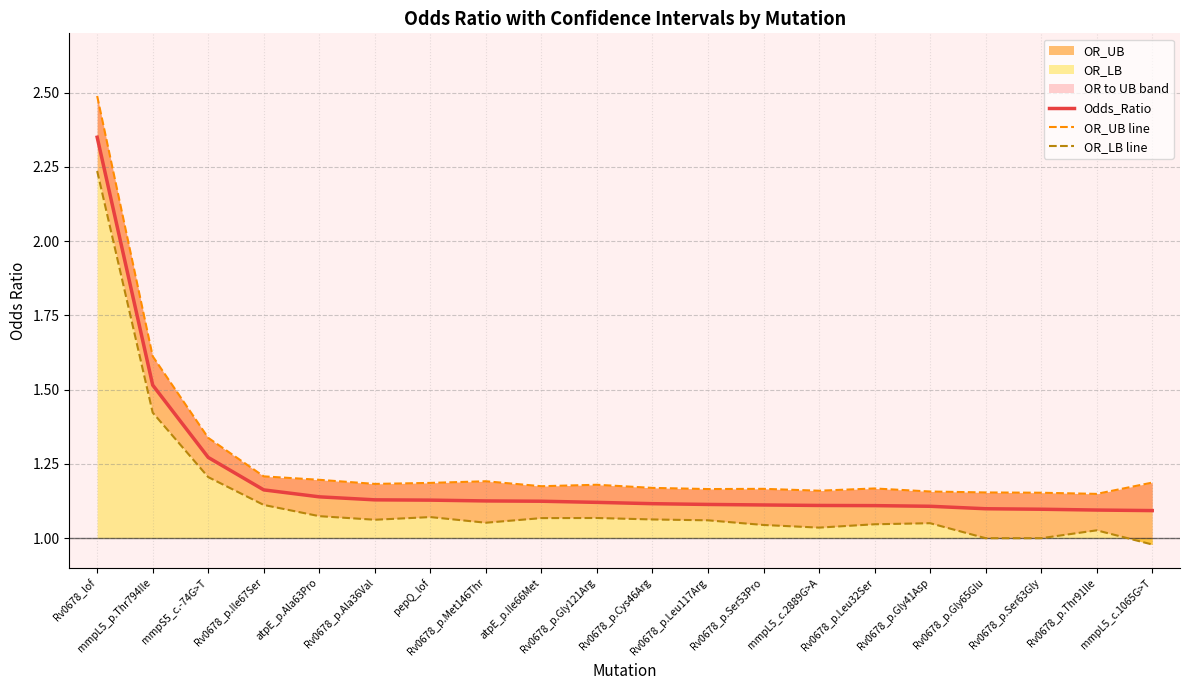

How many interior local peaks does the OR_LB line series have?

4